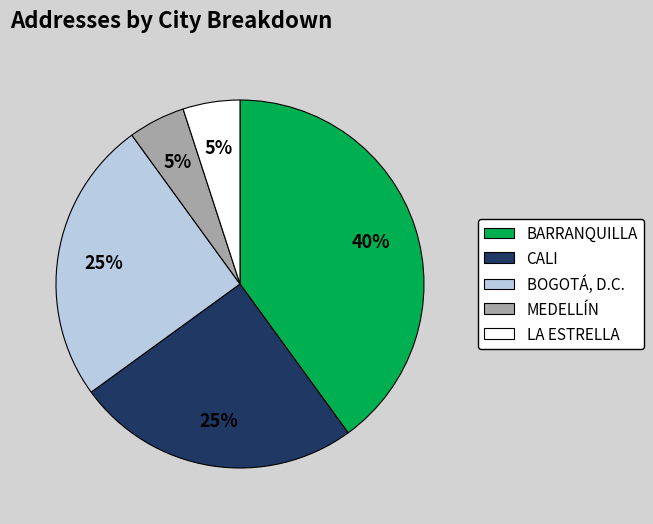

Which slice is the largest?

BARRANQUILLA